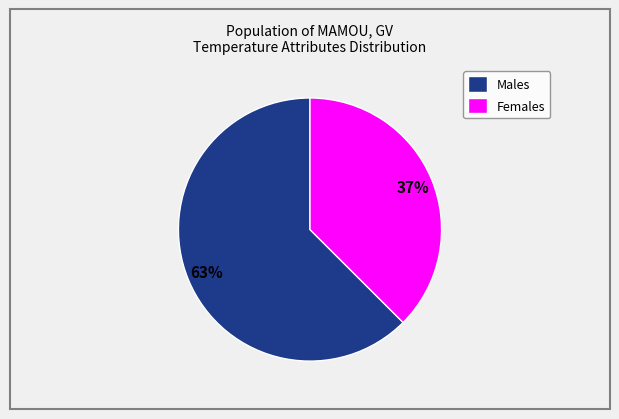

To the nearest percent, what portion does Males represent?

63%